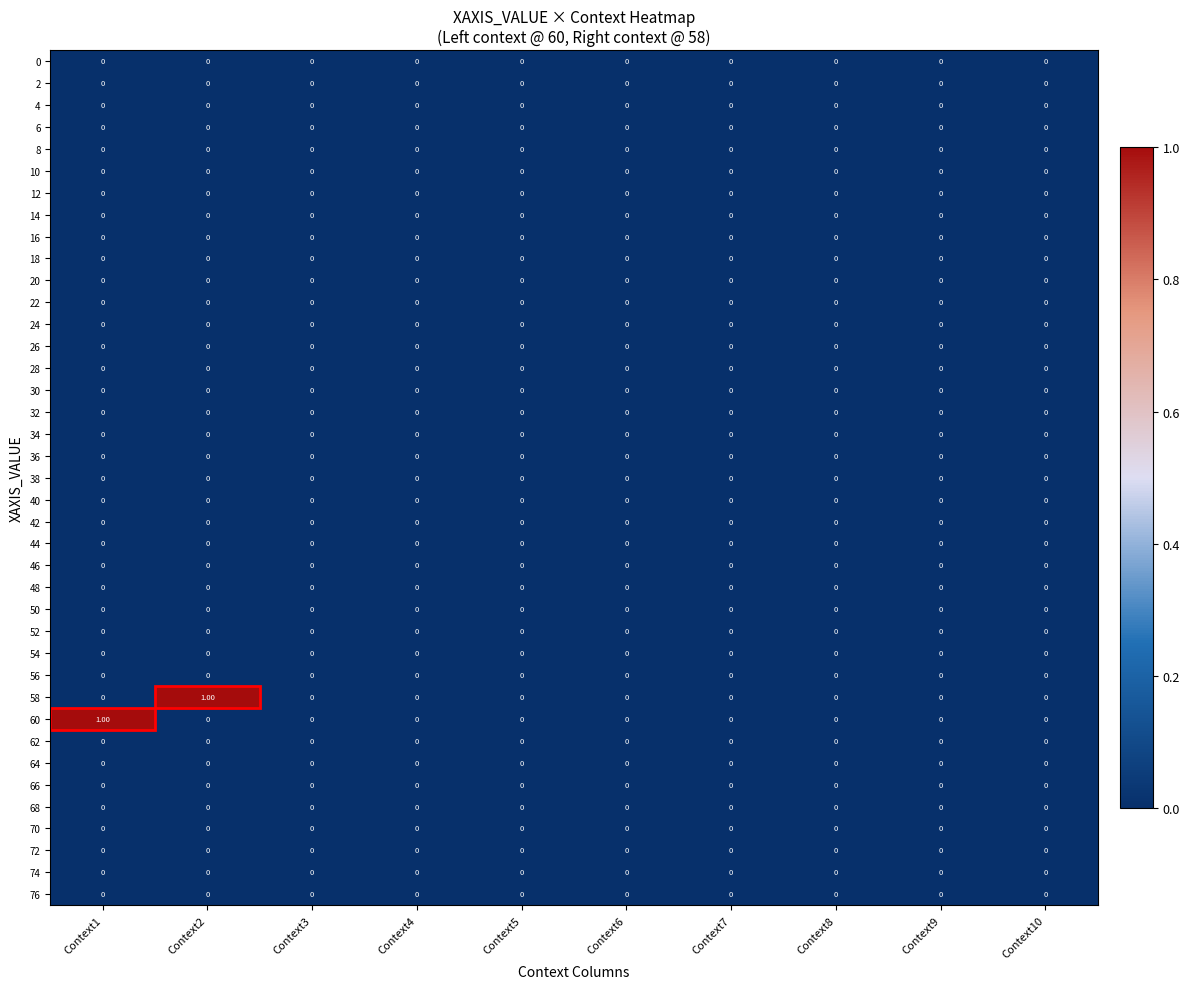

Reading left to right, what are all the values shown in this chart?

0: Context1=0	Context2=0	Context3=0	Context4=0	Context5=0	Context6=0	Context7=0	Context8=0	Context9=0	Context10=0
2: Context1=0	Context2=0	Context3=0	Context4=0	Context5=0	Context6=0	Context7=0	Context8=0	Context9=0	Context10=0
4: Context1=0	Context2=0	Context3=0	Context4=0	Context5=0	Context6=0	Context7=0	Context8=0	Context9=0	Context10=0
6: Context1=0	Context2=0	Context3=0	Context4=0	Context5=0	Context6=0	Context7=0	Context8=0	Context9=0	Context10=0
8: Context1=0	Context2=0	Context3=0	Context4=0	Context5=0	Context6=0	Context7=0	Context8=0	Context9=0	Context10=0
10: Context1=0	Context2=0	Context3=0	Context4=0	Context5=0	Context6=0	Context7=0	Context8=0	Context9=0	Context10=0
12: Context1=0	Context2=0	Context3=0	Context4=0	Context5=0	Context6=0	Context7=0	Context8=0	Context9=0	Context10=0
14: Context1=0	Context2=0	Context3=0	Context4=0	Context5=0	Context6=0	Context7=0	Context8=0	Context9=0	Context10=0
16: Context1=0	Context2=0	Context3=0	Context4=0	Context5=0	Context6=0	Context7=0	Context8=0	Context9=0	Context10=0
18: Context1=0	Context2=0	Context3=0	Context4=0	Context5=0	Context6=0	Context7=0	Context8=0	Context9=0	Context10=0
20: Context1=0	Context2=0	Context3=0	Context4=0	Context5=0	Context6=0	Context7=0	Context8=0	Context9=0	Context10=0
22: Context1=0	Context2=0	Context3=0	Context4=0	Context5=0	Context6=0	Context7=0	Context8=0	Context9=0	Context10=0
24: Context1=0	Context2=0	Context3=0	Context4=0	Context5=0	Context6=0	Context7=0	Context8=0	Context9=0	Context10=0
26: Context1=0	Context2=0	Context3=0	Context4=0	Context5=0	Context6=0	Context7=0	Context8=0	Context9=0	Context10=0
28: Context1=0	Context2=0	Context3=0	Context4=0	Context5=0	Context6=0	Context7=0	Context8=0	Context9=0	Context10=0
30: Context1=0	Context2=0	Context3=0	Context4=0	Context5=0	Context6=0	Context7=0	Context8=0	Context9=0	Context10=0
32: Context1=0	Context2=0	Context3=0	Context4=0	Context5=0	Context6=0	Context7=0	Context8=0	Context9=0	Context10=0
34: Context1=0	Context2=0	Context3=0	Context4=0	Context5=0	Context6=0	Context7=0	Context8=0	Context9=0	Context10=0
36: Context1=0	Context2=0	Context3=0	Context4=0	Context5=0	Context6=0	Context7=0	Context8=0	Context9=0	Context10=0
38: Context1=0	Context2=0	Context3=0	Context4=0	Context5=0	Context6=0	Context7=0	Context8=0	Context9=0	Context10=0
40: Context1=0	Context2=0	Context3=0	Context4=0	Context5=0	Context6=0	Context7=0	Context8=0	Context9=0	Context10=0
42: Context1=0	Context2=0	Context3=0	Context4=0	Context5=0	Context6=0	Context7=0	Context8=0	Context9=0	Context10=0
44: Context1=0	Context2=0	Context3=0	Context4=0	Context5=0	Context6=0	Context7=0	Context8=0	Context9=0	Context10=0
46: Context1=0	Context2=0	Context3=0	Context4=0	Context5=0	Context6=0	Context7=0	Context8=0	Context9=0	Context10=0
48: Context1=0	Context2=0	Context3=0	Context4=0	Context5=0	Context6=0	Context7=0	Context8=0	Context9=0	Context10=0
50: Context1=0	Context2=0	Context3=0	Context4=0	Context5=0	Context6=0	Context7=0	Context8=0	Context9=0	Context10=0
52: Context1=0	Context2=0	Context3=0	Context4=0	Context5=0	Context6=0	Context7=0	Context8=0	Context9=0	Context10=0
54: Context1=0	Context2=0	Context3=0	Context4=0	Context5=0	Context6=0	Context7=0	Context8=0	Context9=0	Context10=0
56: Context1=0	Context2=0	Context3=0	Context4=0	Context5=0	Context6=0	Context7=0	Context8=0	Context9=0	Context10=0
58: Context1=0	Context2=1	Context3=0	Context4=0	Context5=0	Context6=0	Context7=0	Context8=0	Context9=0	Context10=0
60: Context1=1	Context2=0	Context3=0	Context4=0	Context5=0	Context6=0	Context7=0	Context8=0	Context9=0	Context10=0
62: Context1=0	Context2=0	Context3=0	Context4=0	Context5=0	Context6=0	Context7=0	Context8=0	Context9=0	Context10=0
64: Context1=0	Context2=0	Context3=0	Context4=0	Context5=0	Context6=0	Context7=0	Context8=0	Context9=0	Context10=0
66: Context1=0	Context2=0	Context3=0	Context4=0	Context5=0	Context6=0	Context7=0	Context8=0	Context9=0	Context10=0
68: Context1=0	Context2=0	Context3=0	Context4=0	Context5=0	Context6=0	Context7=0	Context8=0	Context9=0	Context10=0
70: Context1=0	Context2=0	Context3=0	Context4=0	Context5=0	Context6=0	Context7=0	Context8=0	Context9=0	Context10=0
72: Context1=0	Context2=0	Context3=0	Context4=0	Context5=0	Context6=0	Context7=0	Context8=0	Context9=0	Context10=0
74: Context1=0	Context2=0	Context3=0	Context4=0	Context5=0	Context6=0	Context7=0	Context8=0	Context9=0	Context10=0
76: Context1=0	Context2=0	Context3=0	Context4=0	Context5=0	Context6=0	Context7=0	Context8=0	Context9=0	Context10=0